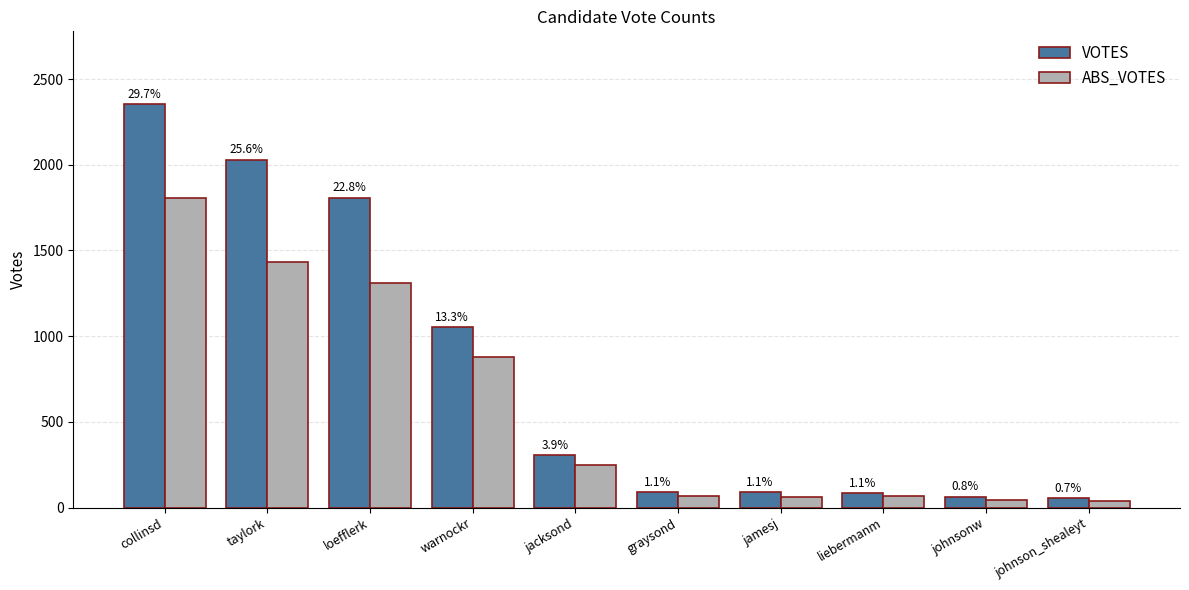

What are all the series names shown in the legend?

VOTES, ABS_VOTES